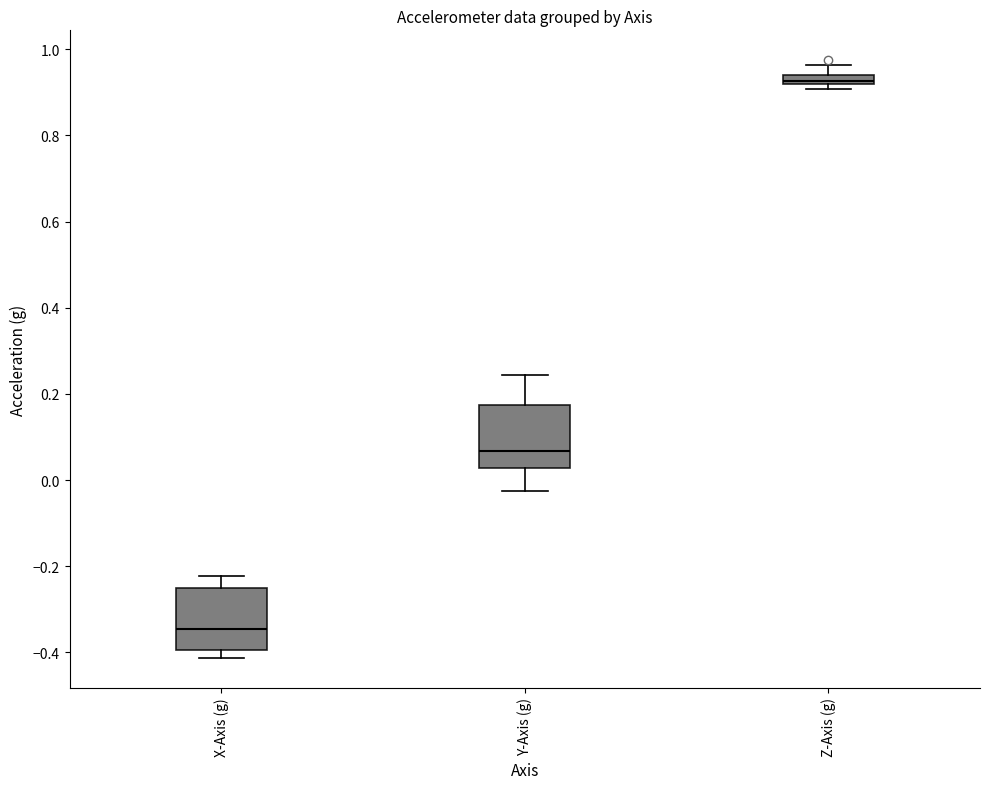

Where is the lower edge of the box for Z-Axis (g) on the y-axis? The values are not printed on the chart, so give them approximately, as read against the axis.

0.92